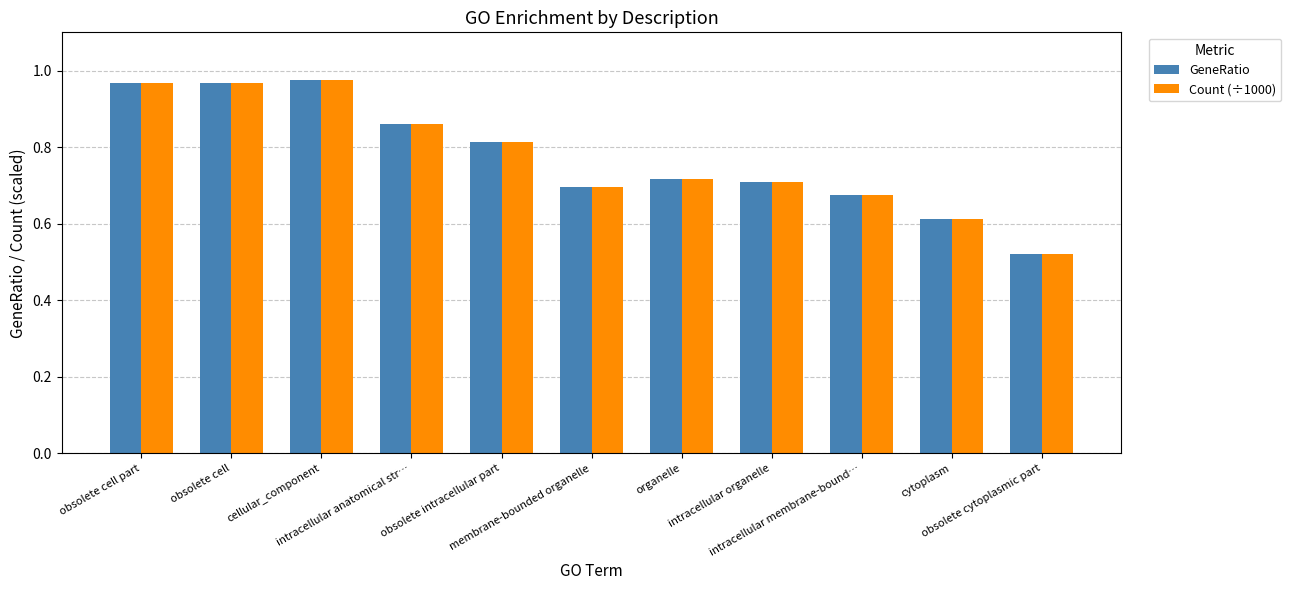

Is the value of Count (÷1000) at membrane-bounded organelle greater than the value of GeneRatio at intracellular anatomical str…?

No